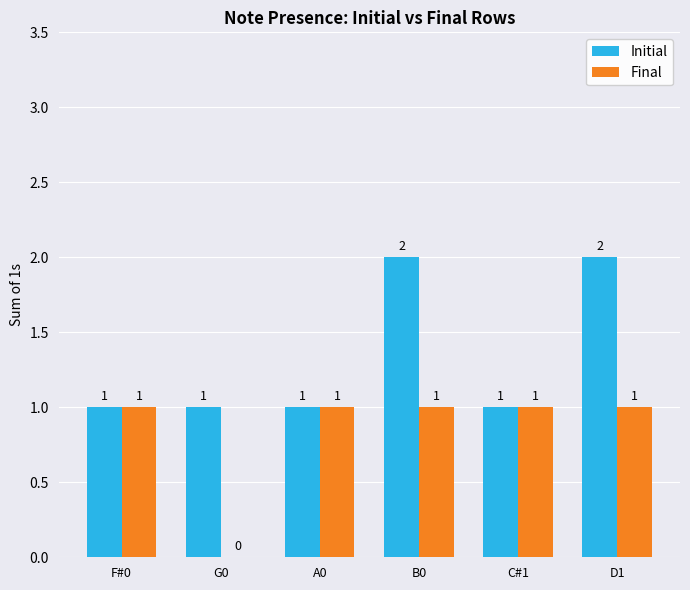

Which series has the largest total across all categories?

Initial